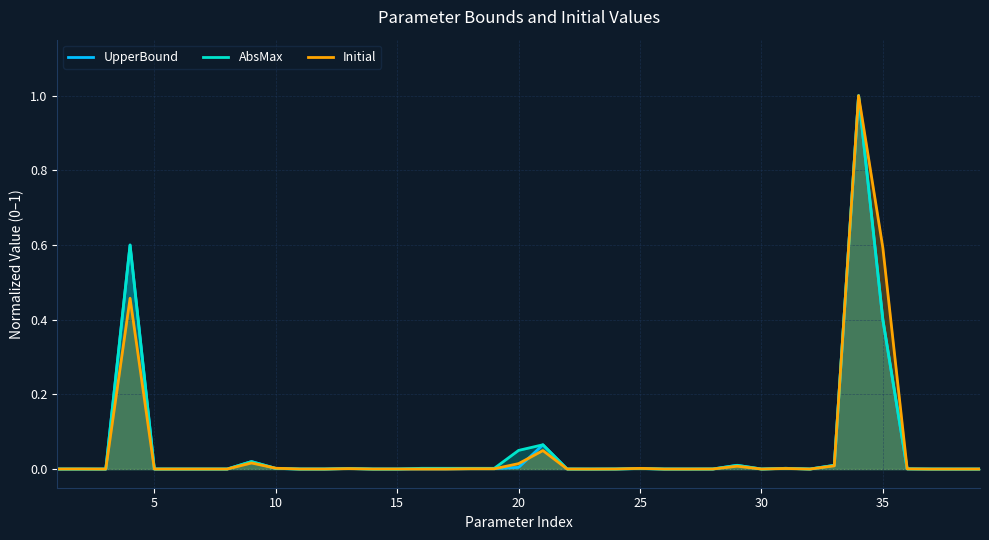

At how many categories does at least one series exceed 0?

39